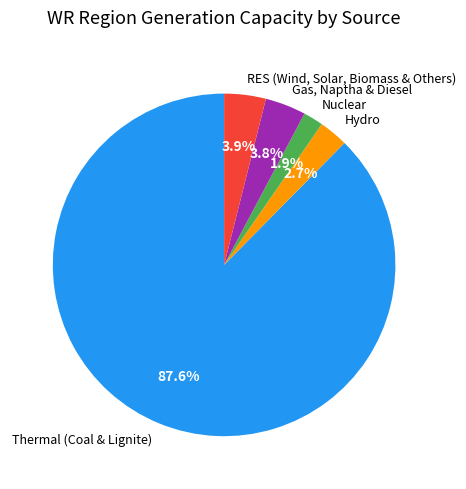

To the nearest percent, what is the difference between the Thermal (Coal & Lignite) and Nuclear slice percentages?

86%